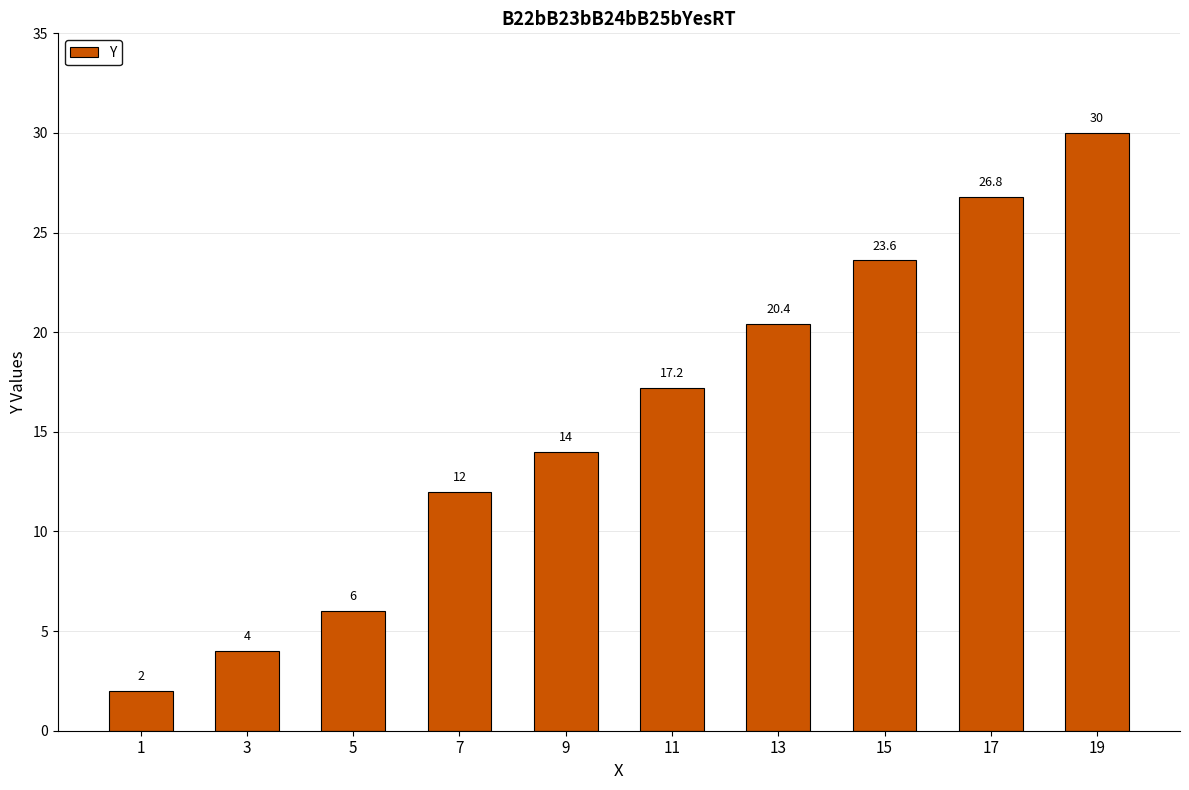

Reading left to right, extract all data points from this chart.

2.0	4.0	6.0	12.0	14.0	17.2	20.4	23.6	26.8	30.0